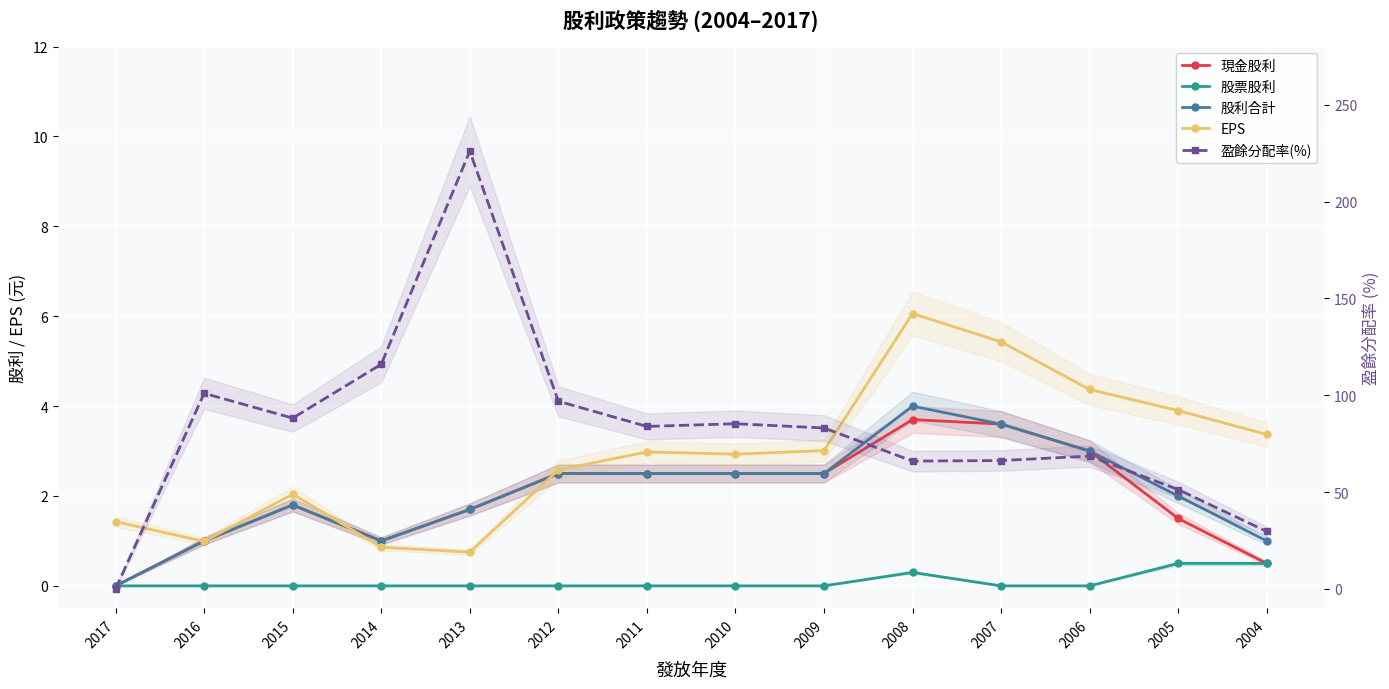

What are all the series names shown in the legend?

現金股利, 股票股利, 股利合計, EPS, 盈餘分配率(%)